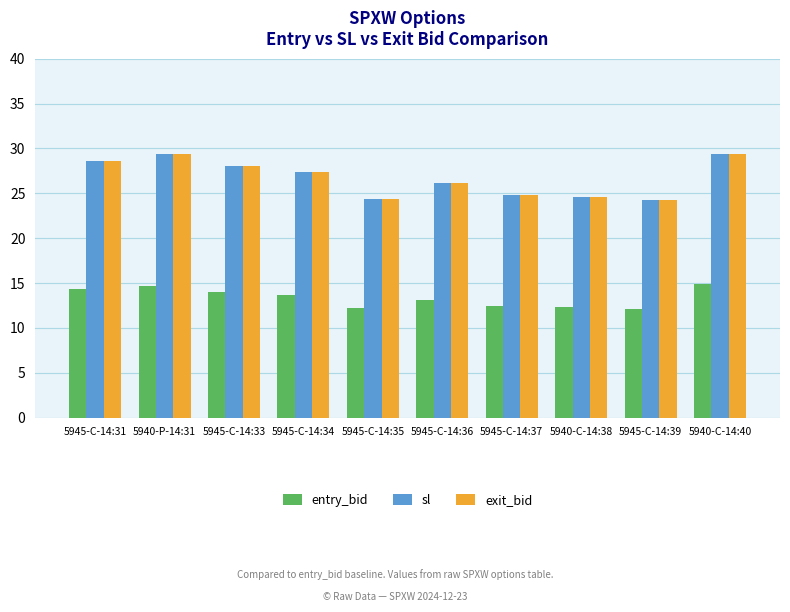

Is the value of exit_bid at 5940-C-14:40 greater than the value of entry_bid at 5945-C-14:31?

Yes